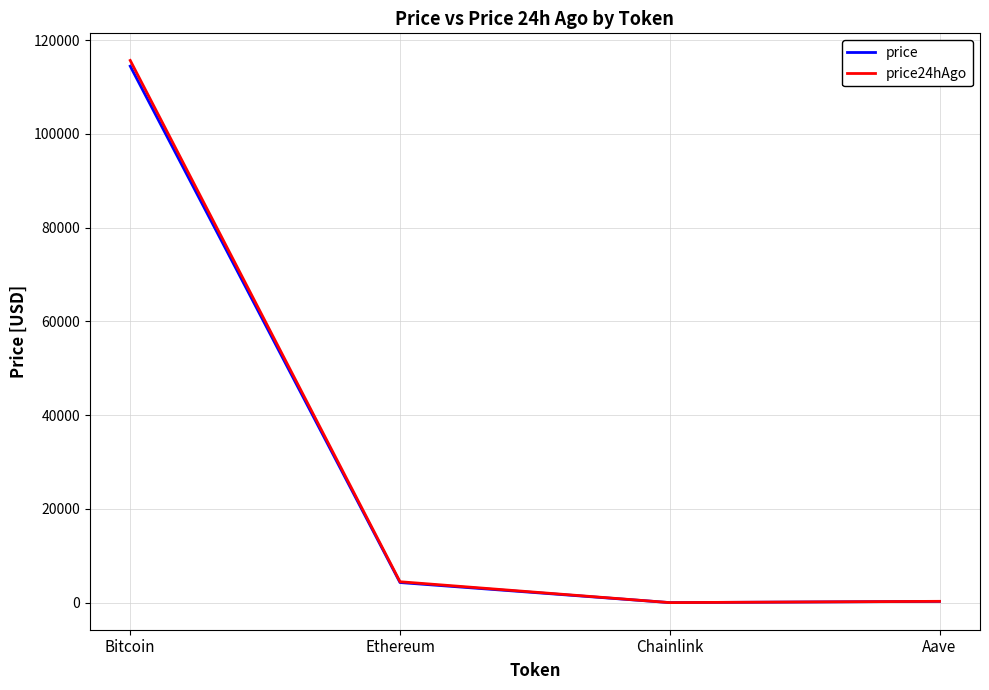

What is the total value across all series at Bitcoin?

230128.0